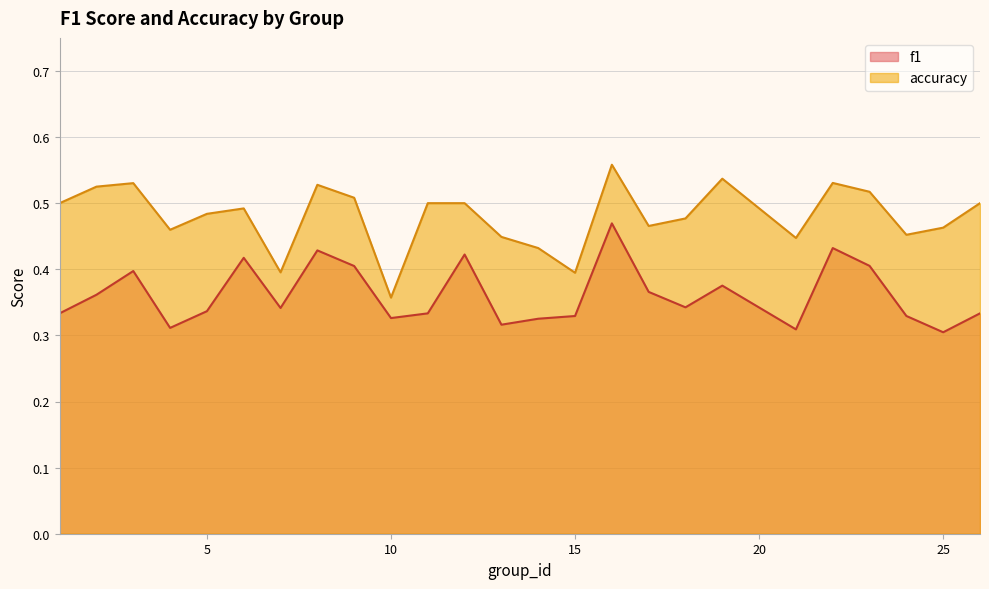

The value of f1 at 21 is 0.2. True or false?

False